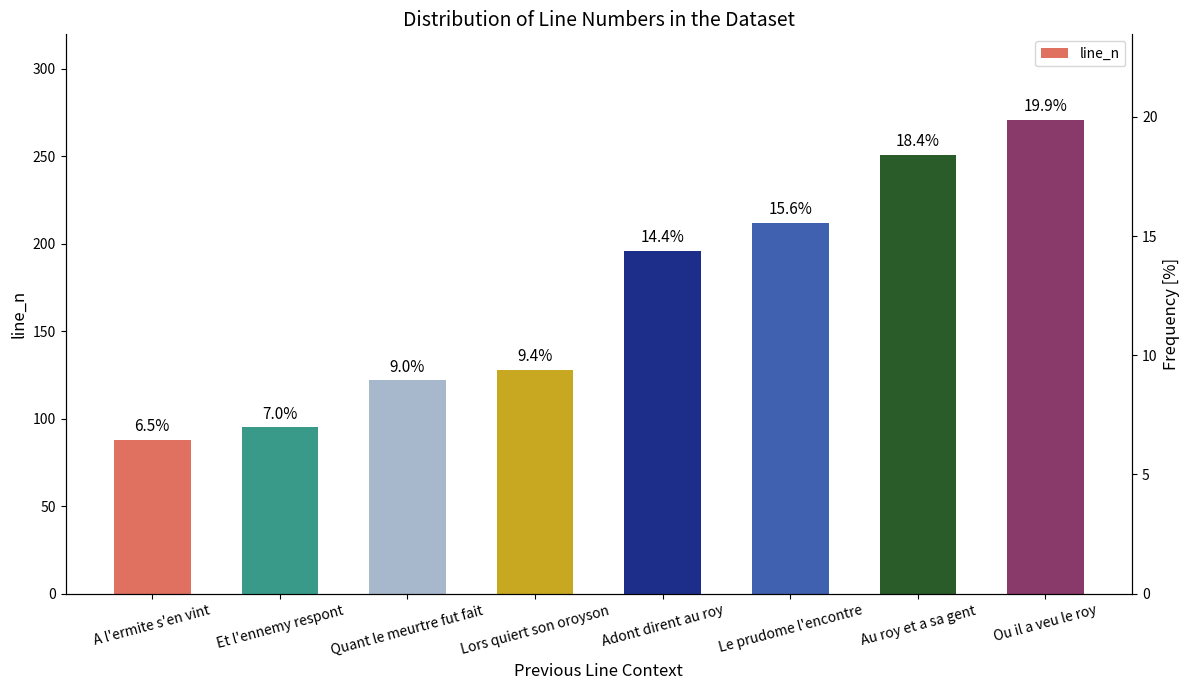

The value at Adont dirent au roy is 196. True or false?

True